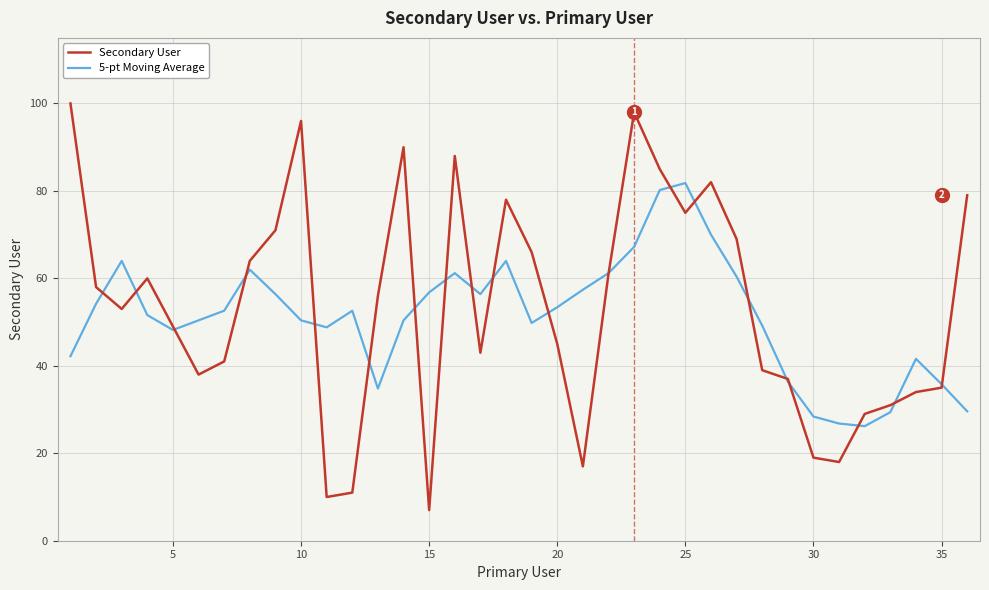

What are all the series names shown in the legend?

Secondary User, 5-pt Moving Average